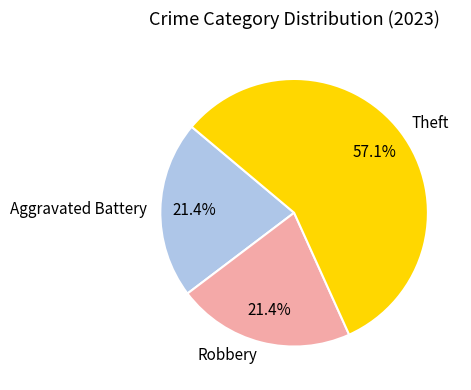

Which slice is the largest?

Theft